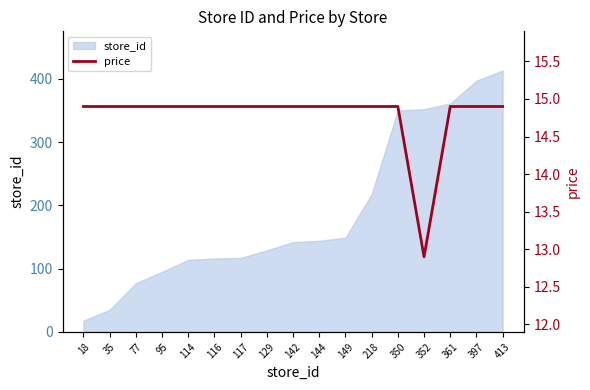

What is the difference between the maximum and minimum values?

2.0